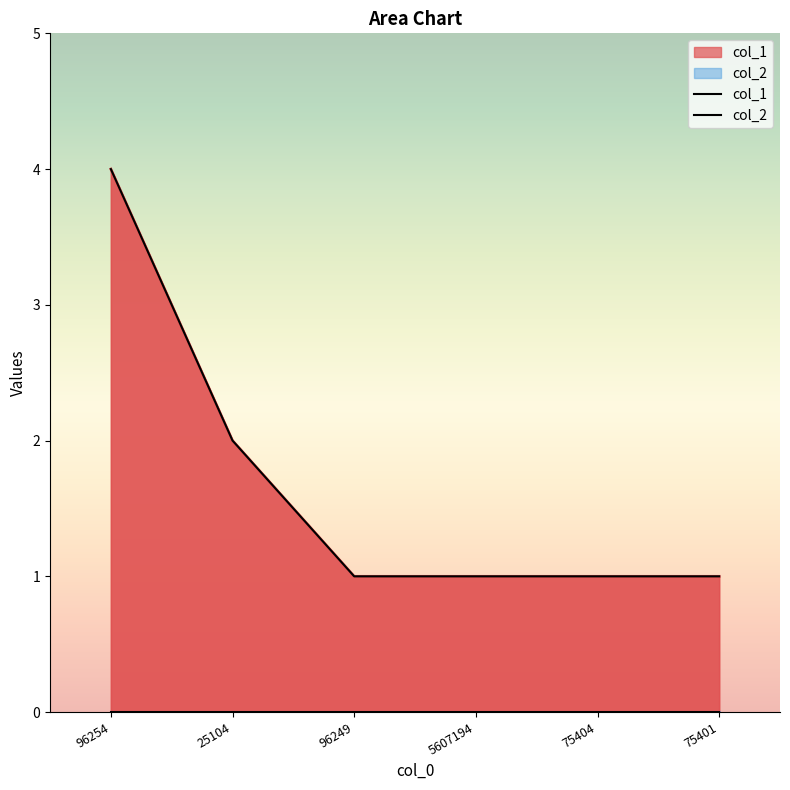

True or false: there are more than 1 points higher than both neighbors.

False